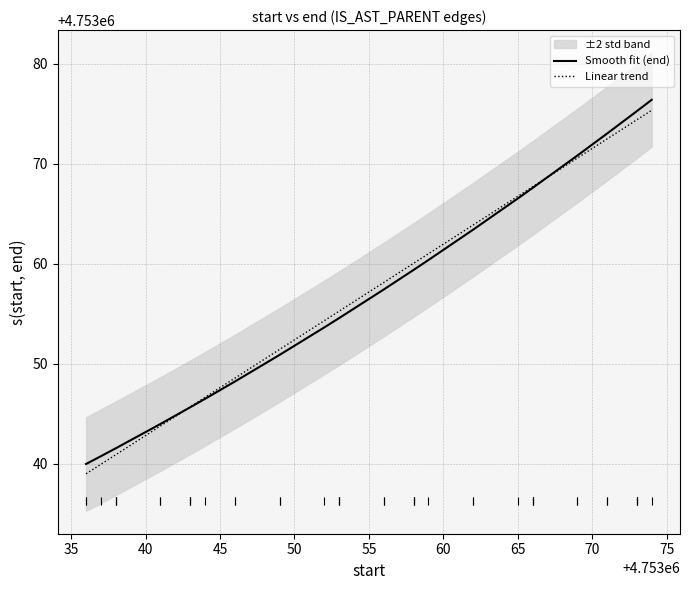

Rank the series by their average value, from highest to lowest.

Smooth fit (end), Linear trend